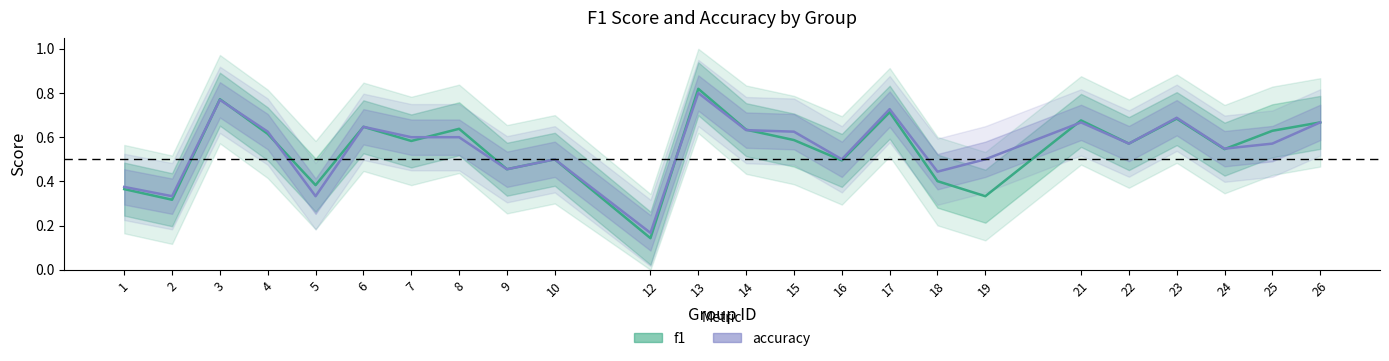

What is the maximum value for f1?

0.8